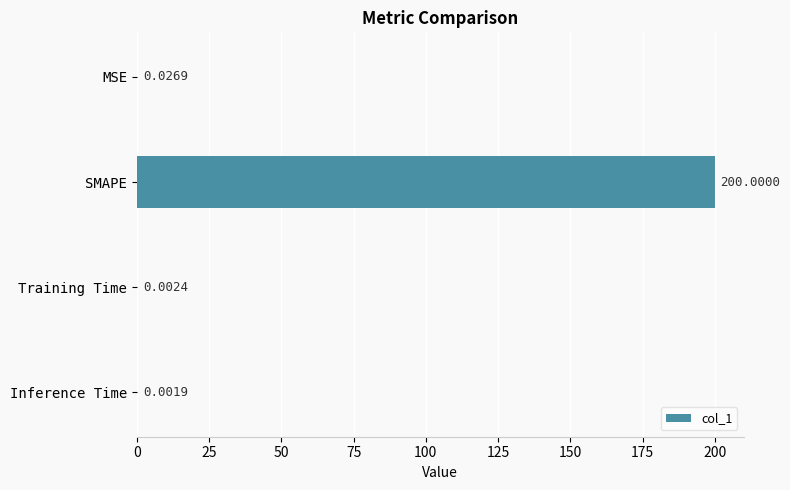

Which has a higher value, Training Time or MSE?

MSE